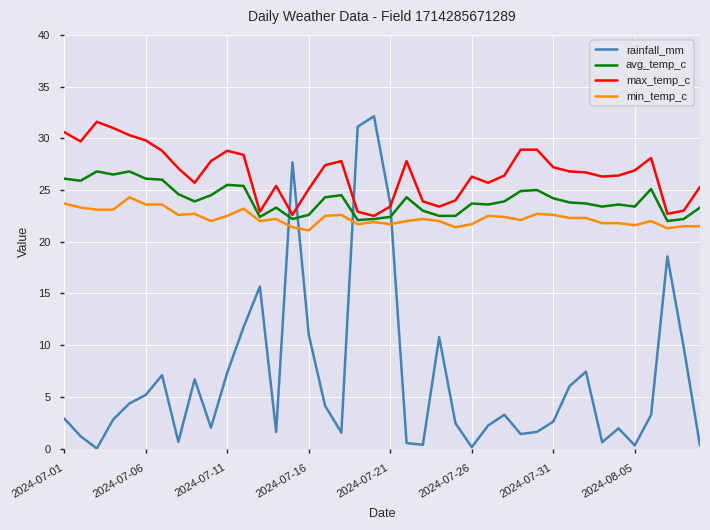

Does the chart have visible grid lines?

Yes